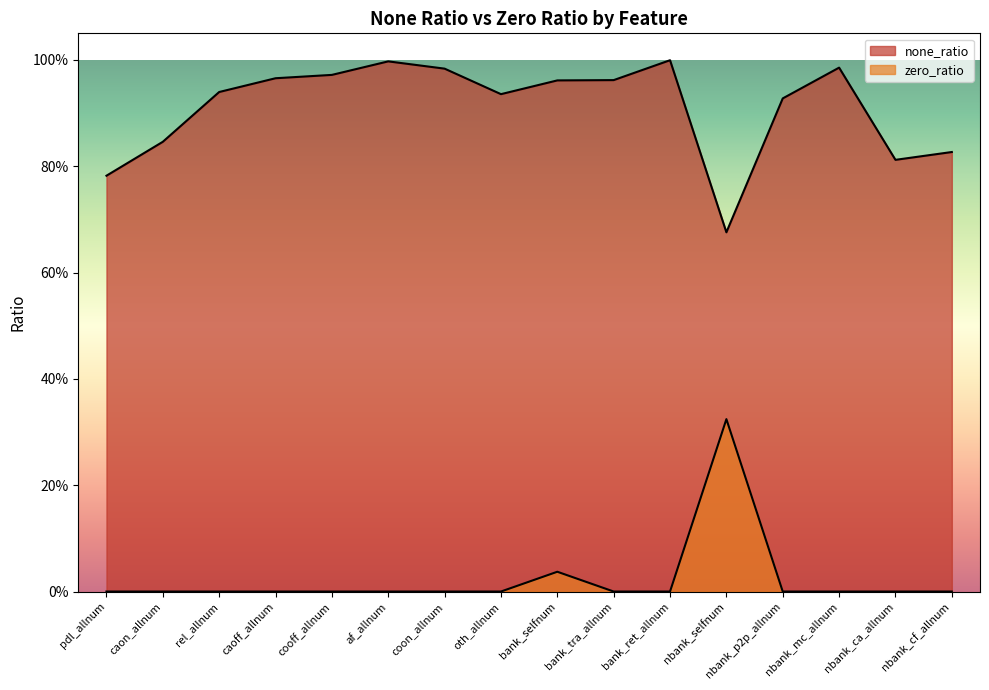

True or false: none_ratio and zero_ratio intersect in this chart.

False